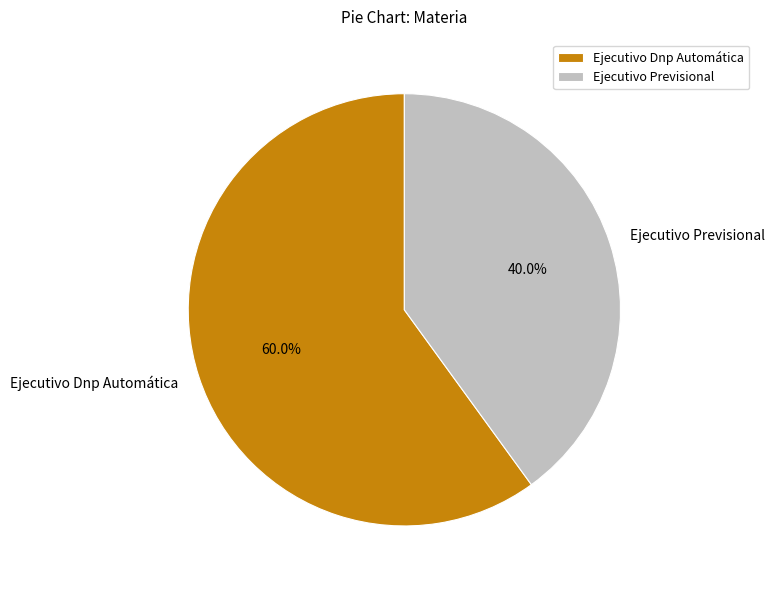

Is it true that Ejecutivo Dnp Automática is 55% of the pie?

False